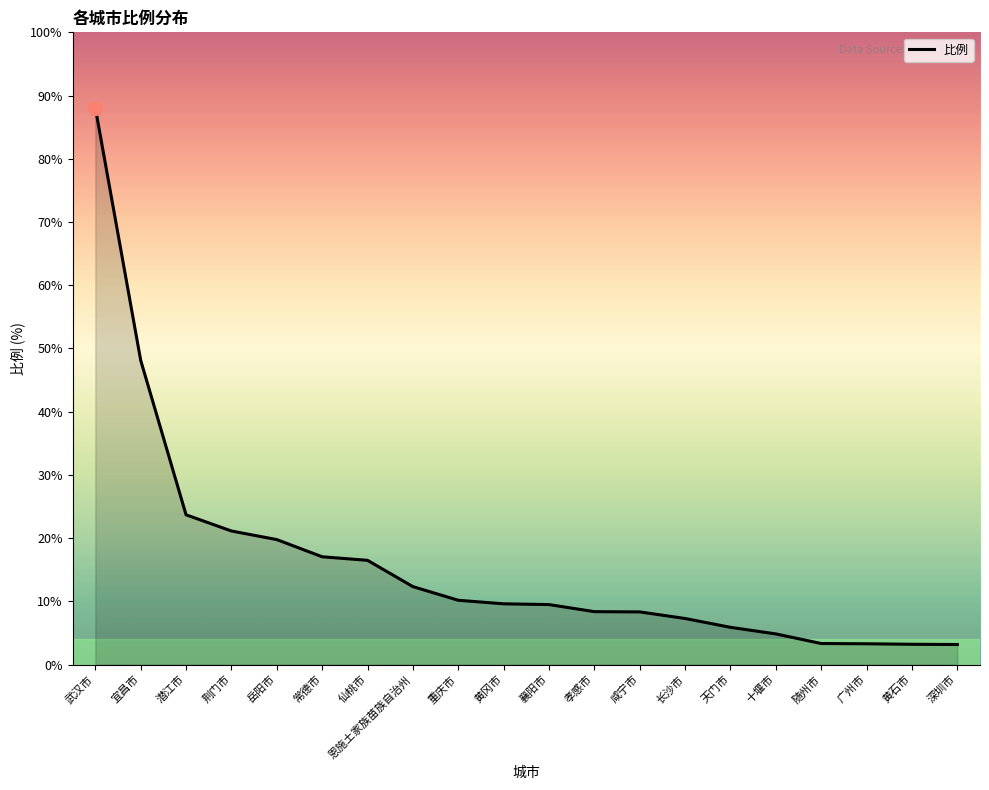

At which category does the chart reach its peak across all series?

武汉市